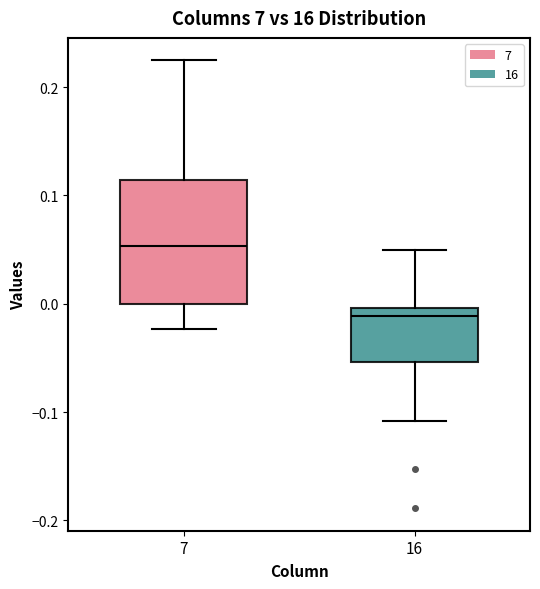

Reading left to right, transcribe this box plot: for each box, give where its median line is, the range the box spans, and where its two whiskers end, as read against the y-axis. The values are not printed on the chart, so give them approximately, as read against the axis.

7: median 0.05, box 0.00 to 0.11, whiskers -0.02 to 0.22
16: median -0.01, box -0.05 to 0.00, whiskers -0.11 to 0.05